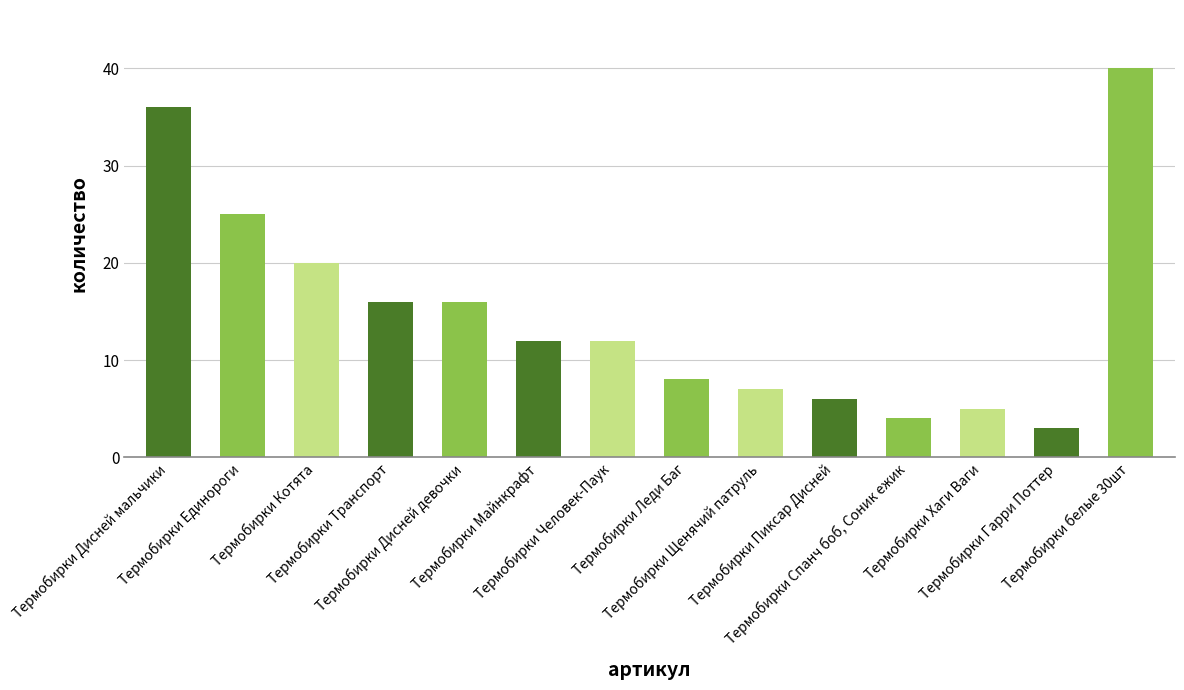

What is the value of the 14th bar from the left?

40